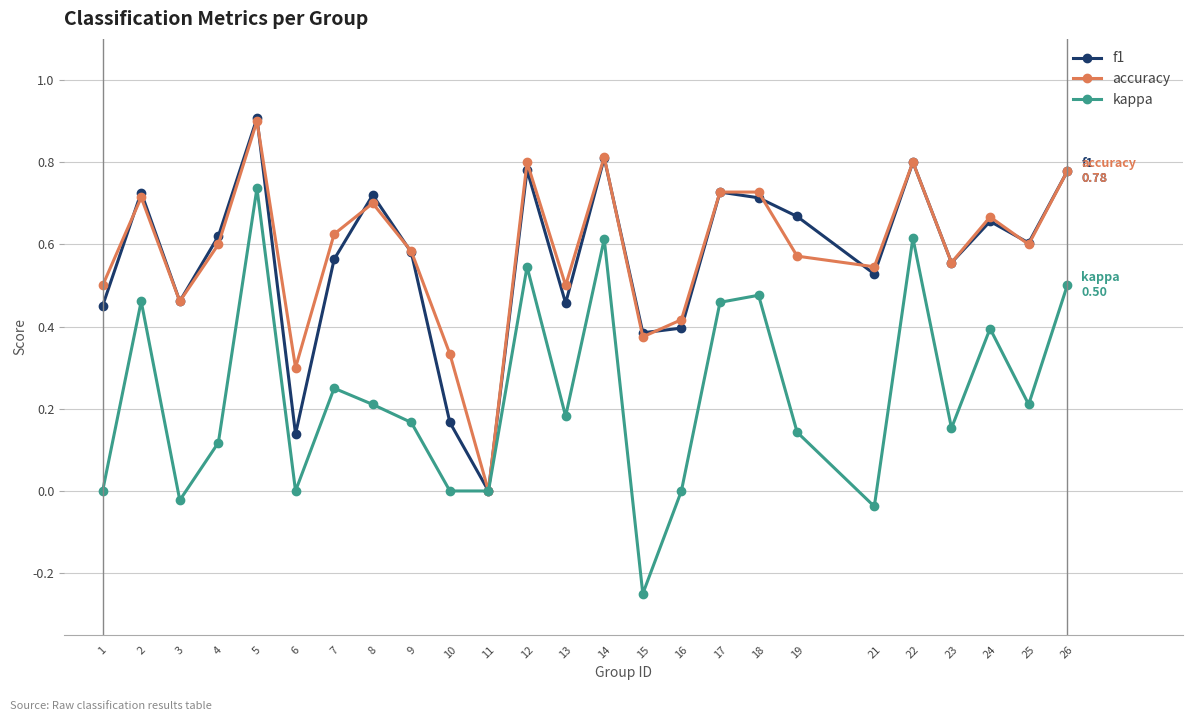

Which series changed the most between 3 and 25?

kappa